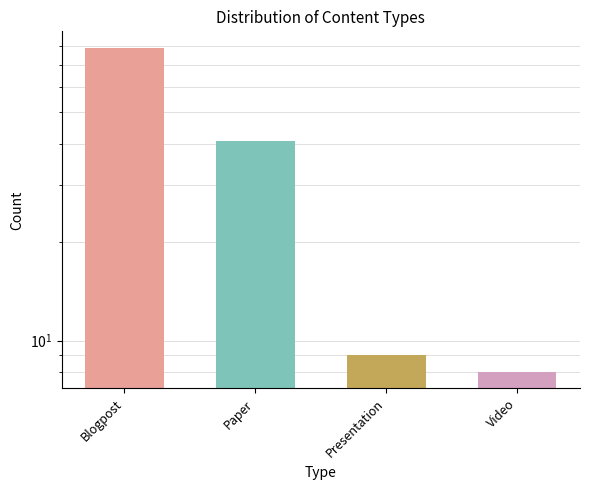

What is the average value?

34